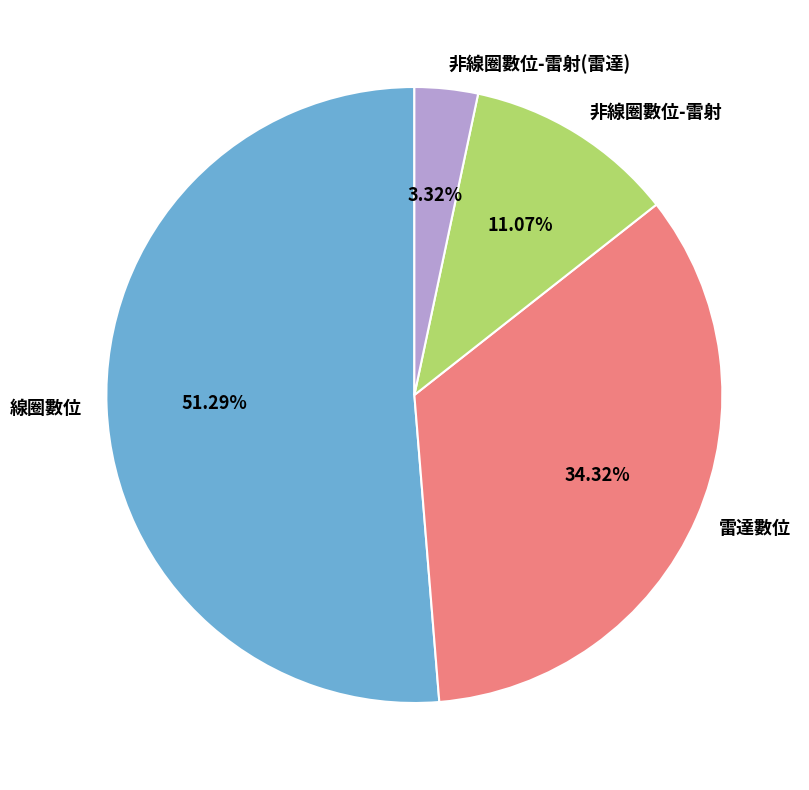

To the nearest percent, what is the difference between the largest and smallest slice percentages?

48%